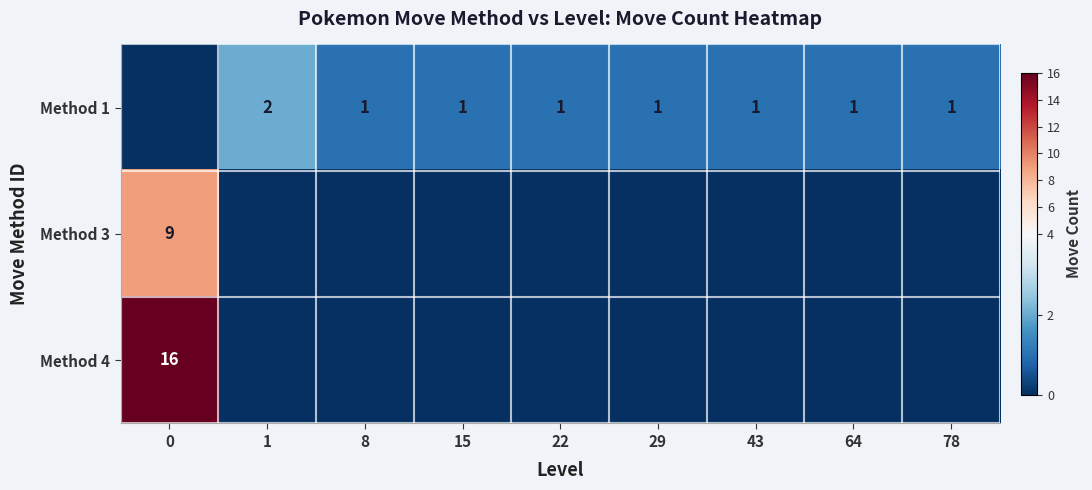

Which has a higher value, 8 or 15?

8